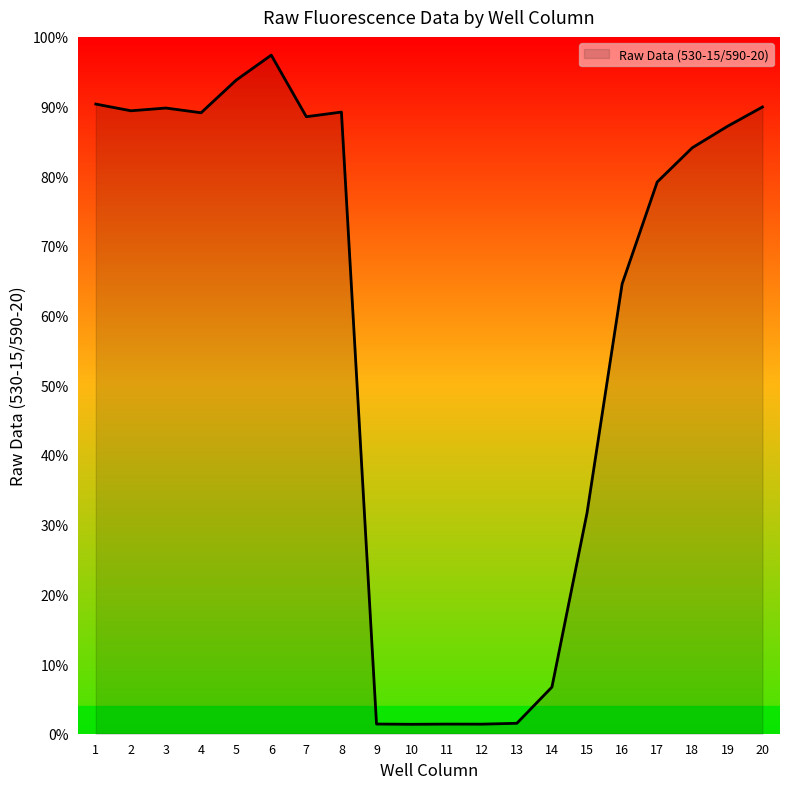

At which label does the data first exceed 87?

1